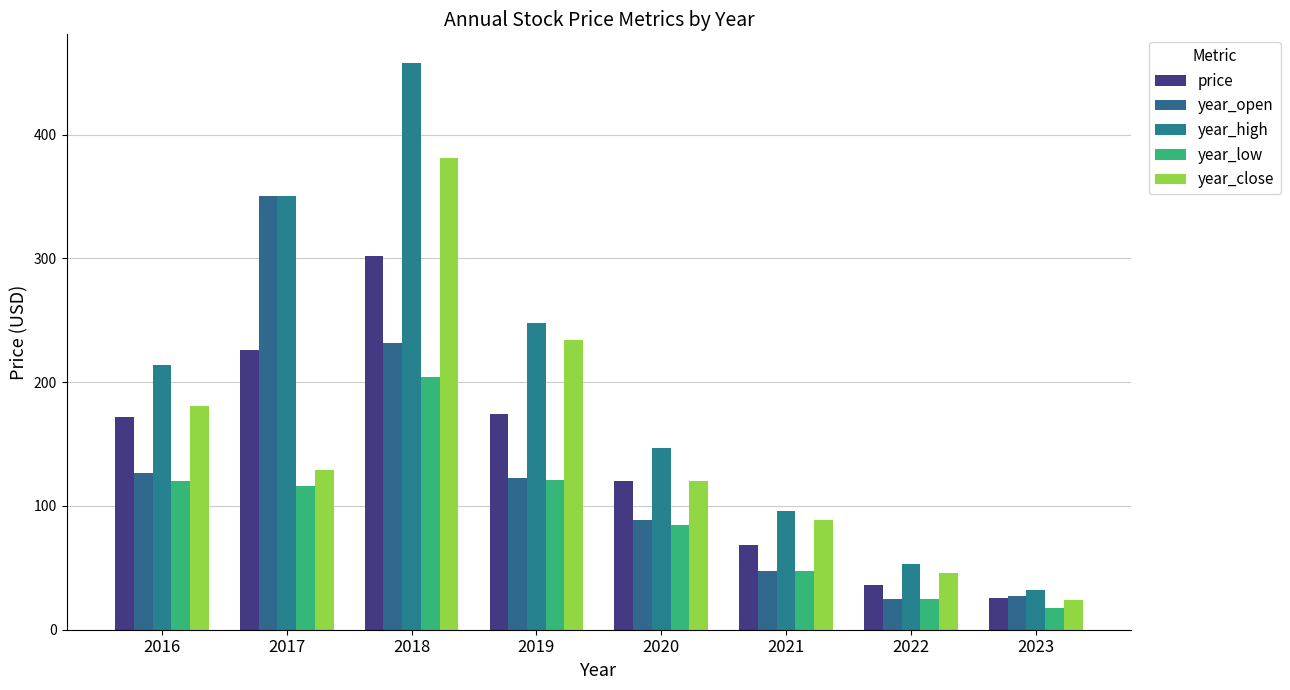

What are all the series names shown in the legend?

price, year_open, year_high, year_low, year_close